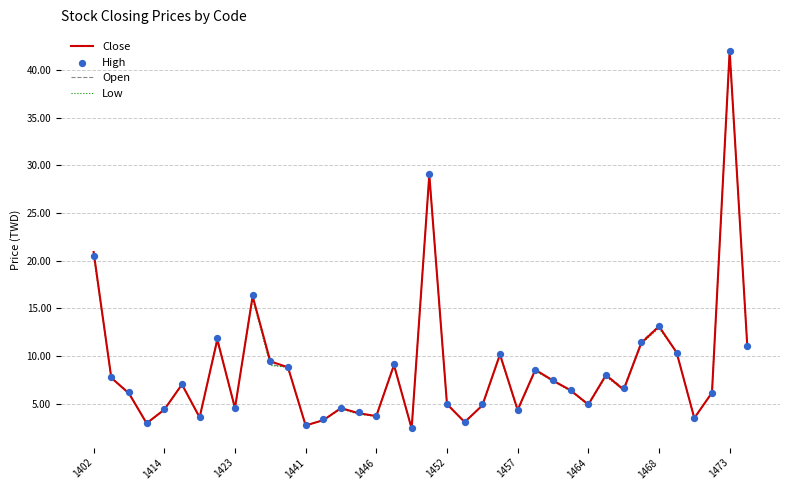

Which series has the largest total across all categories?

High